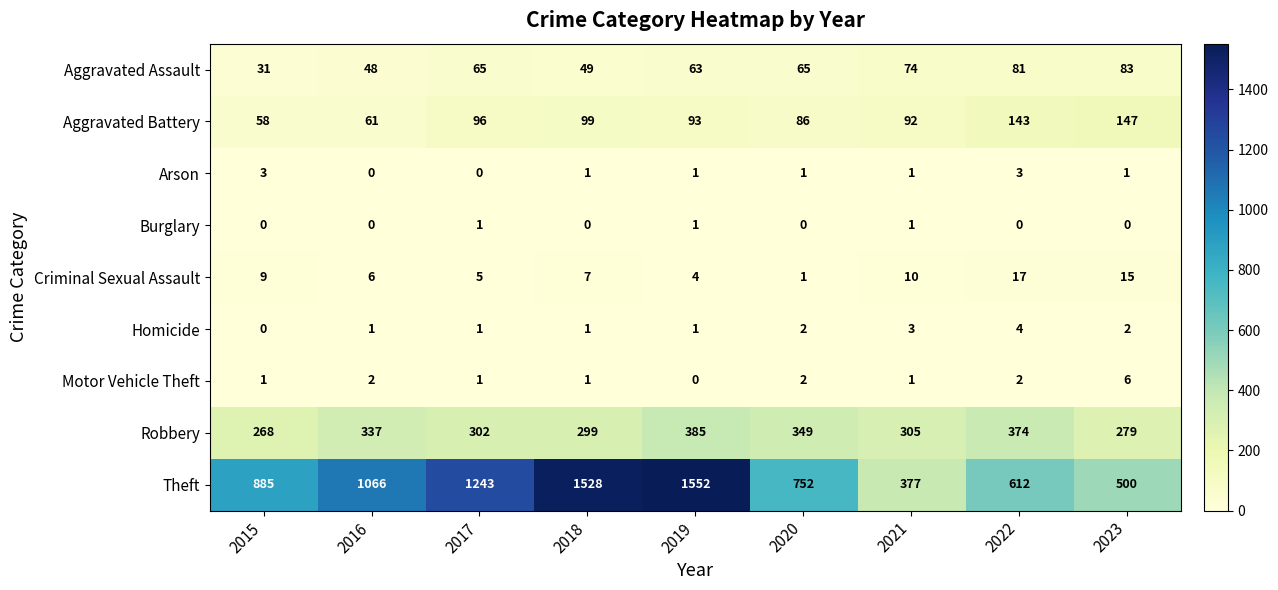

True or false: Aggravated Battery has a value of 96 at 2017.

True